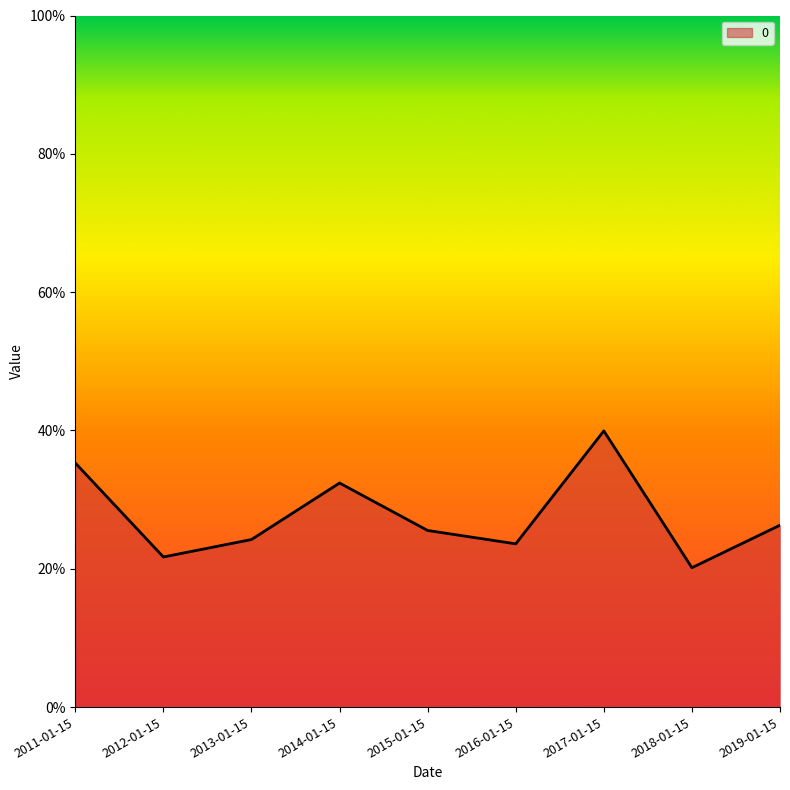

How many interior local peaks (higher than both neighbors) does the data have?

2